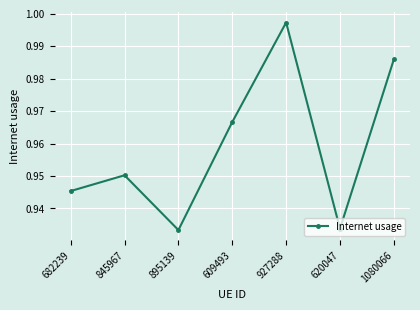

The value at 927288 is 1.8. True or false?

False